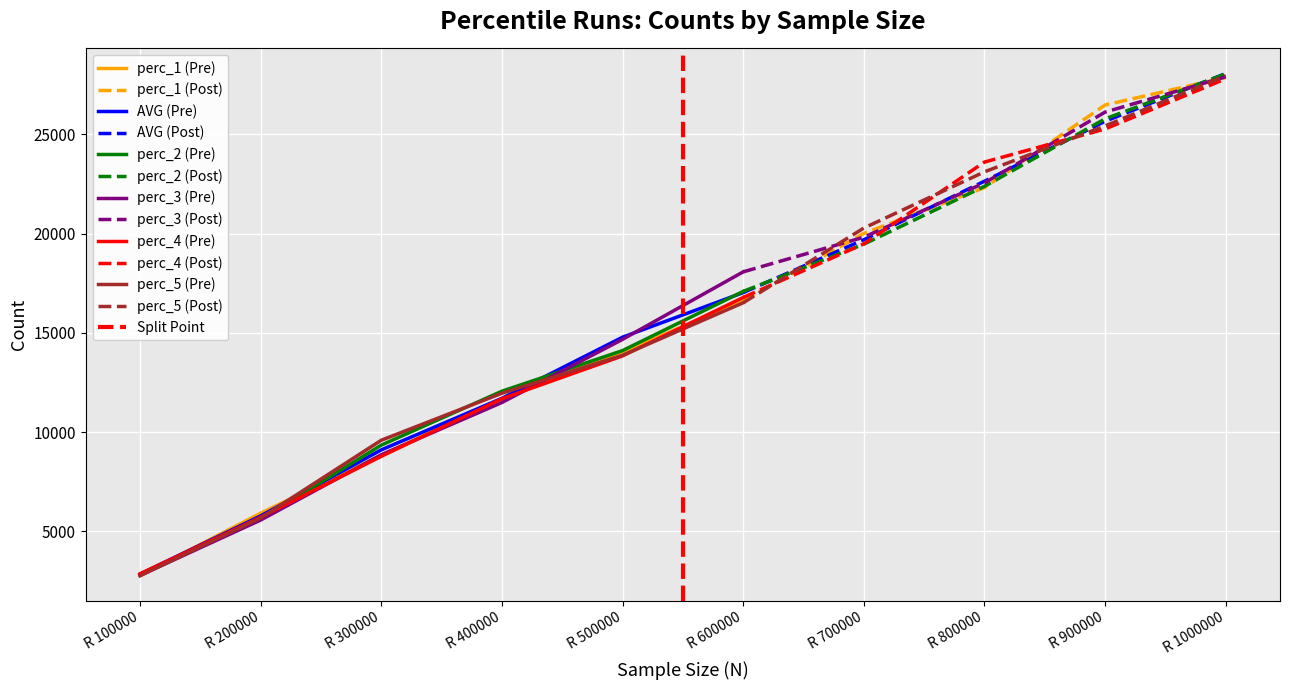

Which label corresponds to the smallest value in the chart?

R 100000